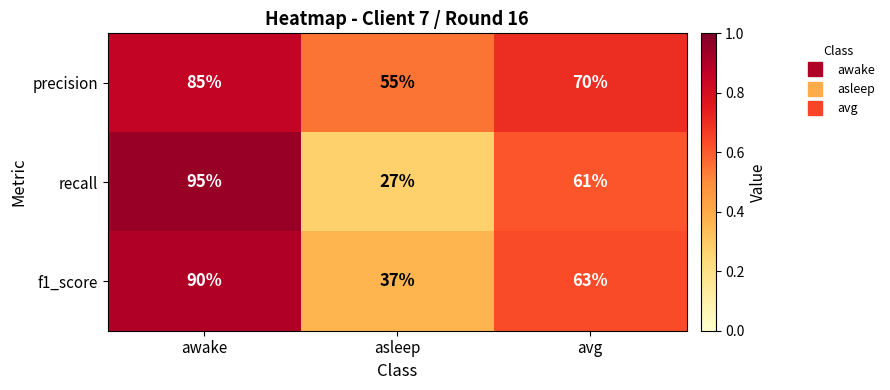

At avg, list the series in order from largest to smallest.

precision, f1_score, recall